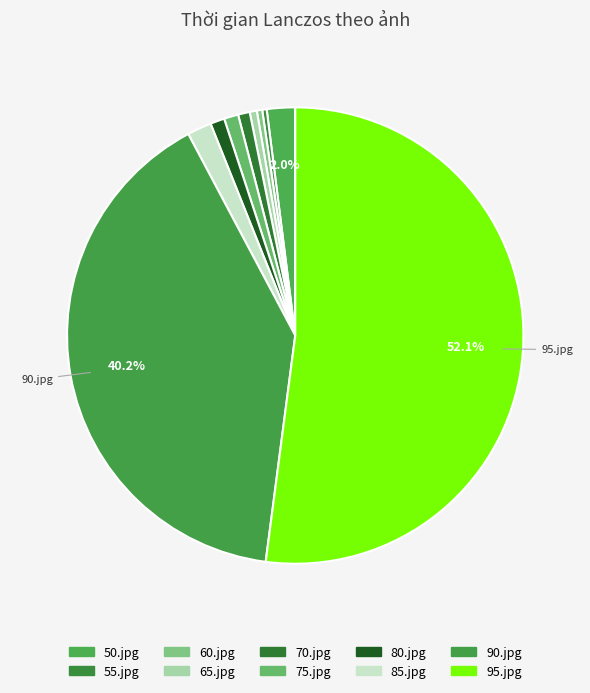

How many segments does this pie chart have?

10